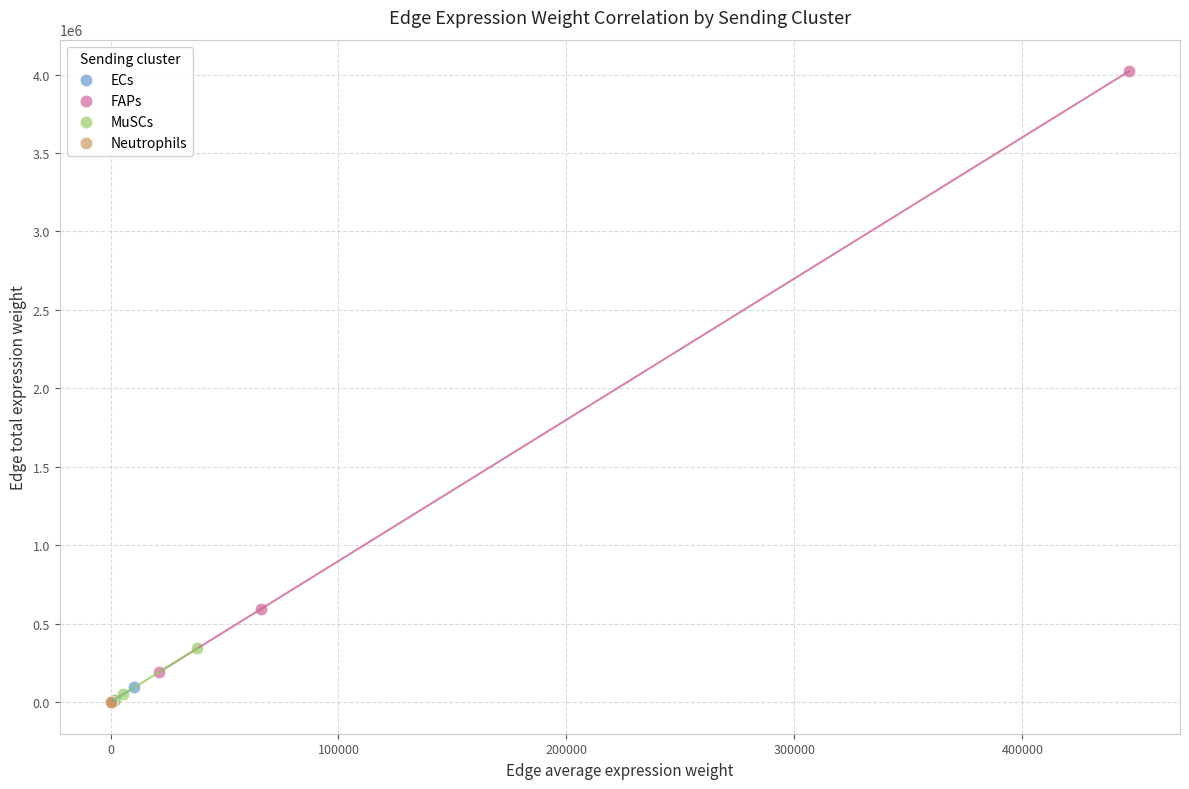

Which series has the largest Y range (max minus min)?

FAPs